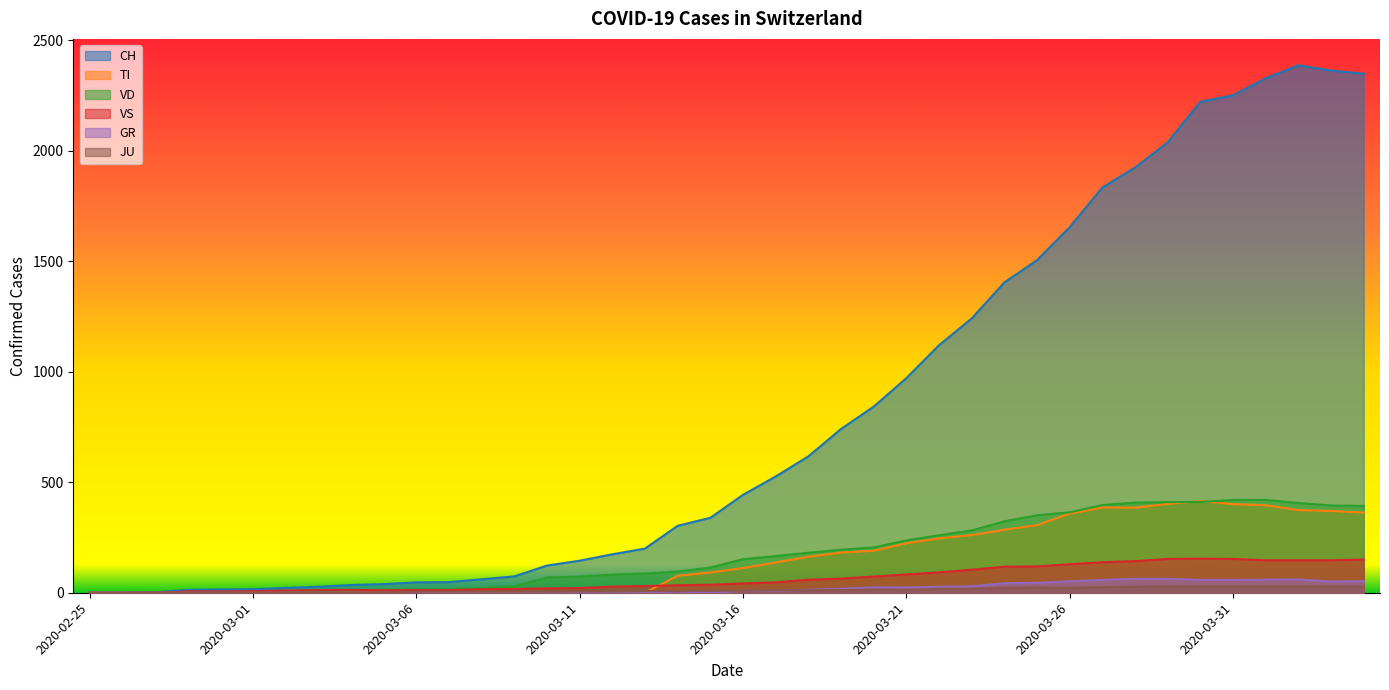

How many values in JU are above zero?

38